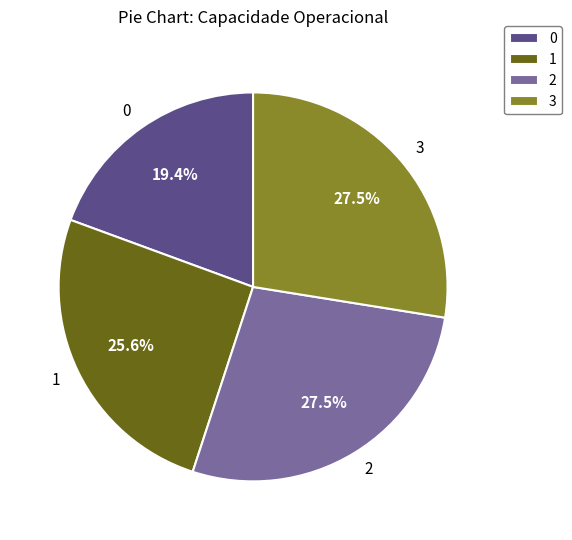

How much of the chart is everything except 2?

72.5%